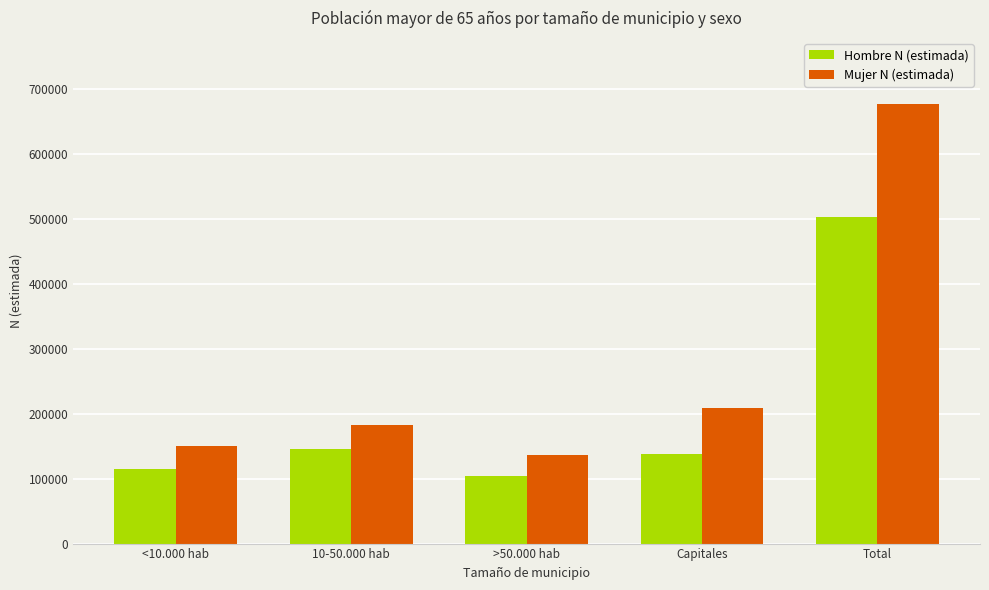

Reading left to right, what are all the values shown in this chart?

Hombre N (estimada): 114989	145889	104371	137217	502466
Mujer N (estimada): 149535	182680	135850	208777	676842